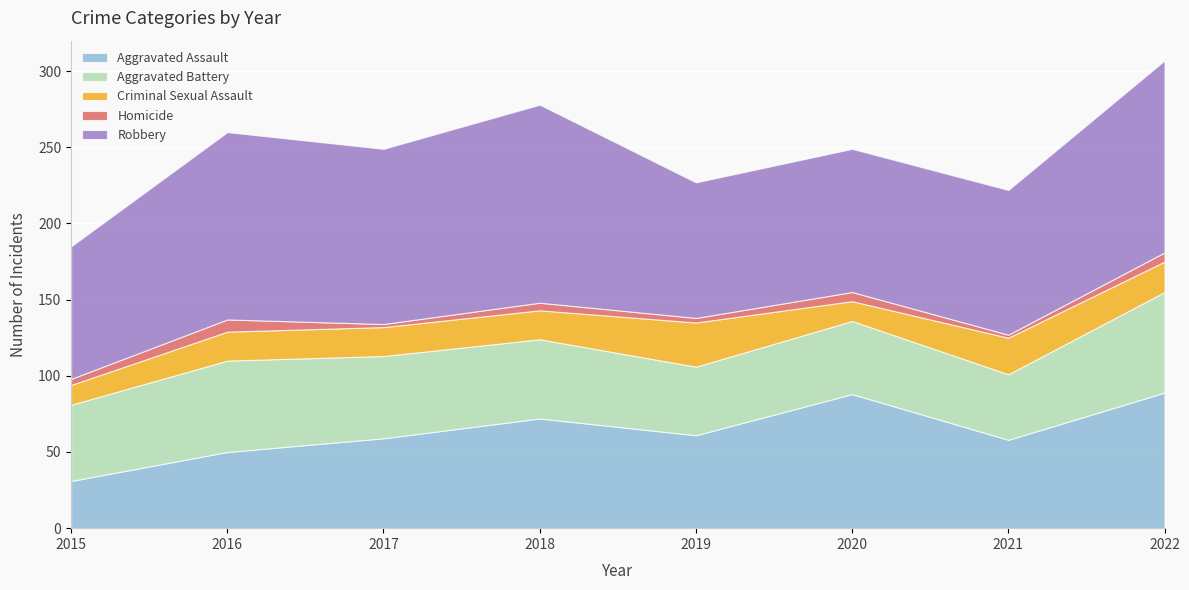

True or false: Homicide and Aggravated Battery cross at least once.

False